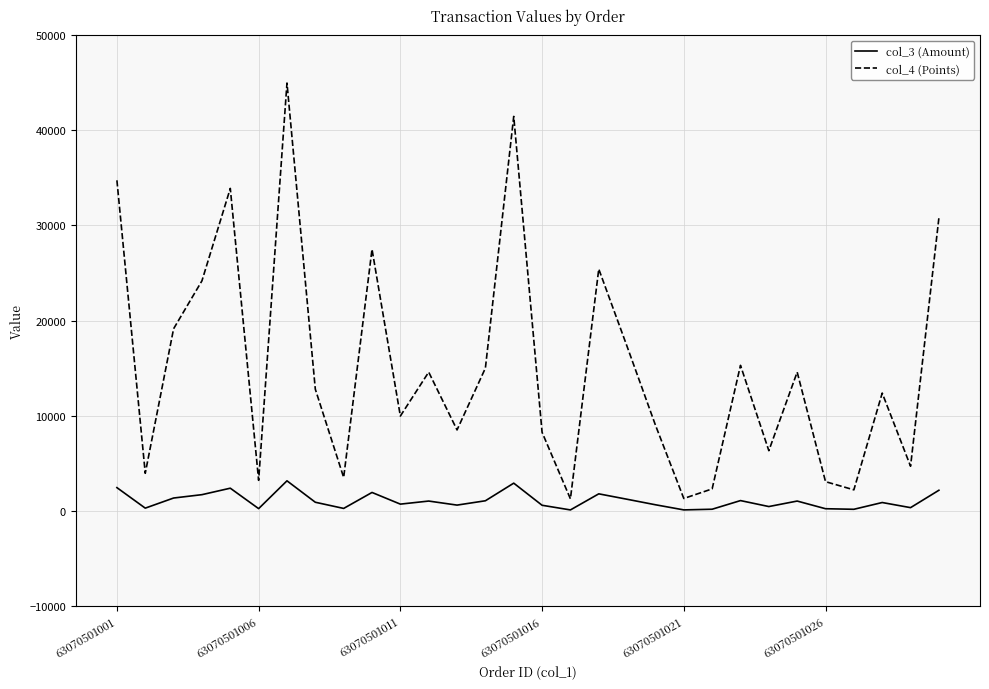

Rank the series by their average value, from lowest to highest.

col_3 (Amount), col_4 (Points)